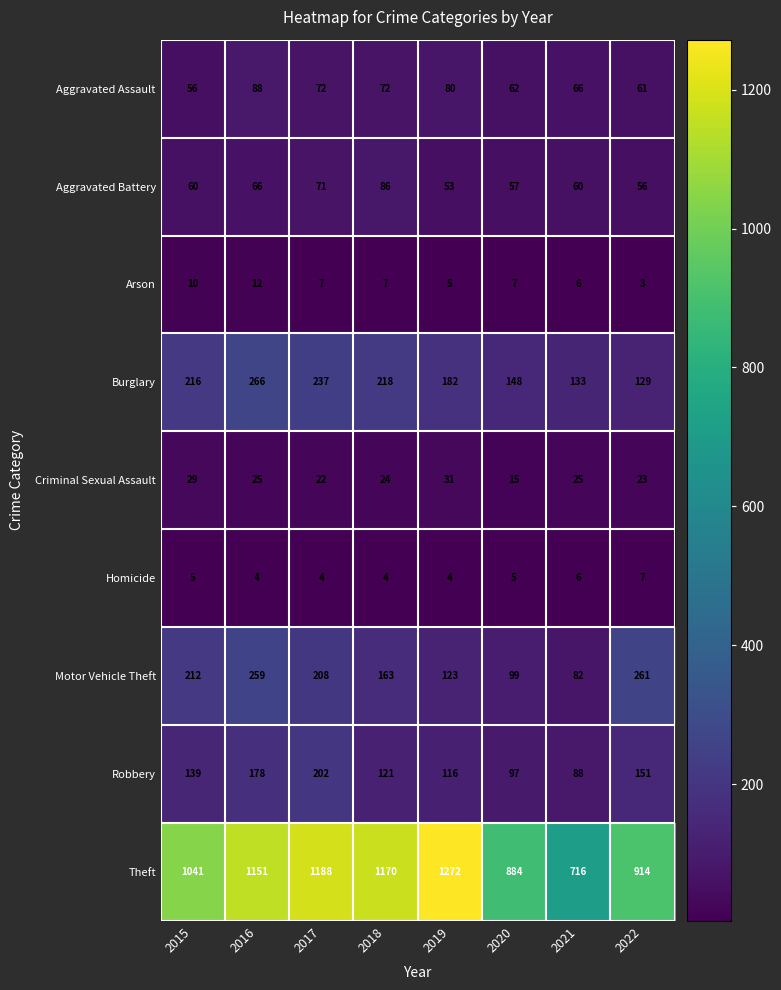

What is the difference between the highest and lowest values at 2019?

1268